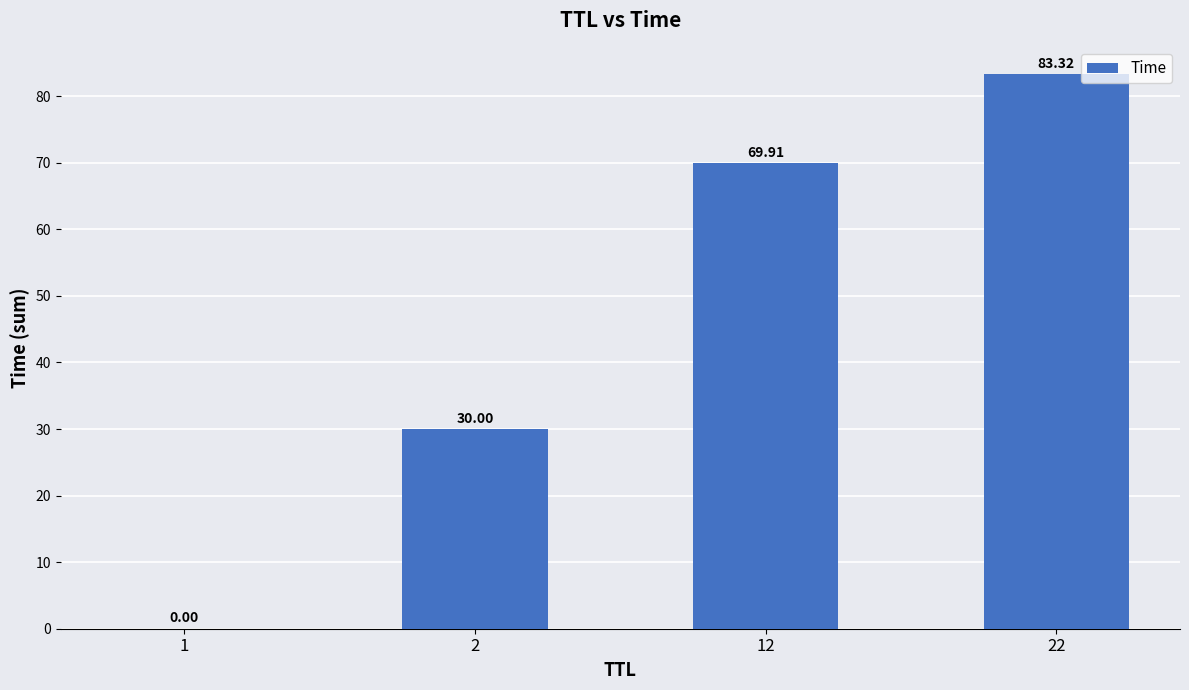

Which has a higher value, 22 or 12?

22